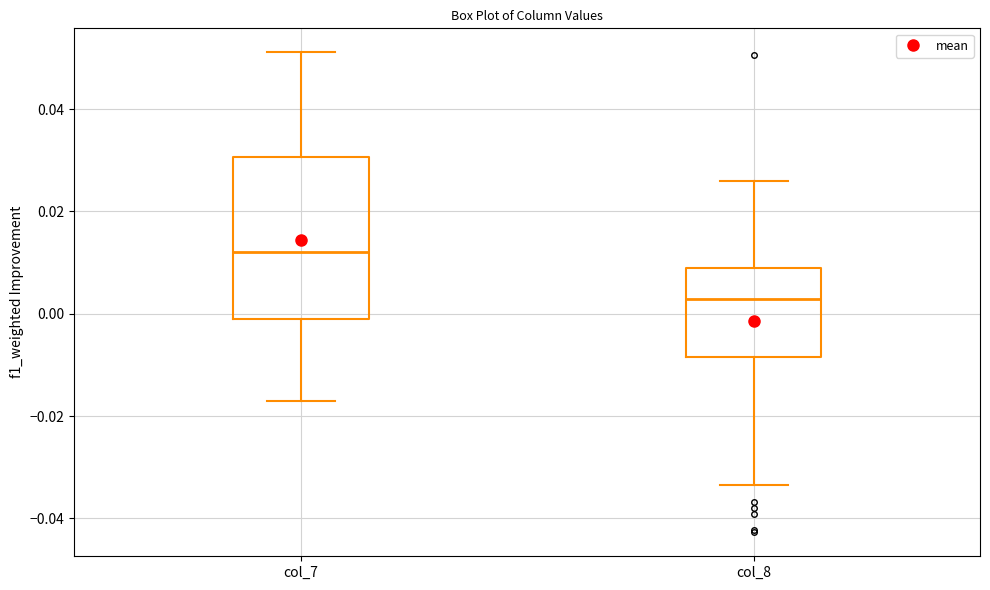

Reading left to right, read every box against the y-axis: the position of its median line, the range the box covers, and the ends of its whiskers. The values are not printed on the chart, so give them approximately, as read against the axis.

col_7: median 0.012, box -0.002 to 0.030, whiskers -0.018 to 0.052
col_8: median 0.002, box -0.008 to 0.010, whiskers -0.034 to 0.026